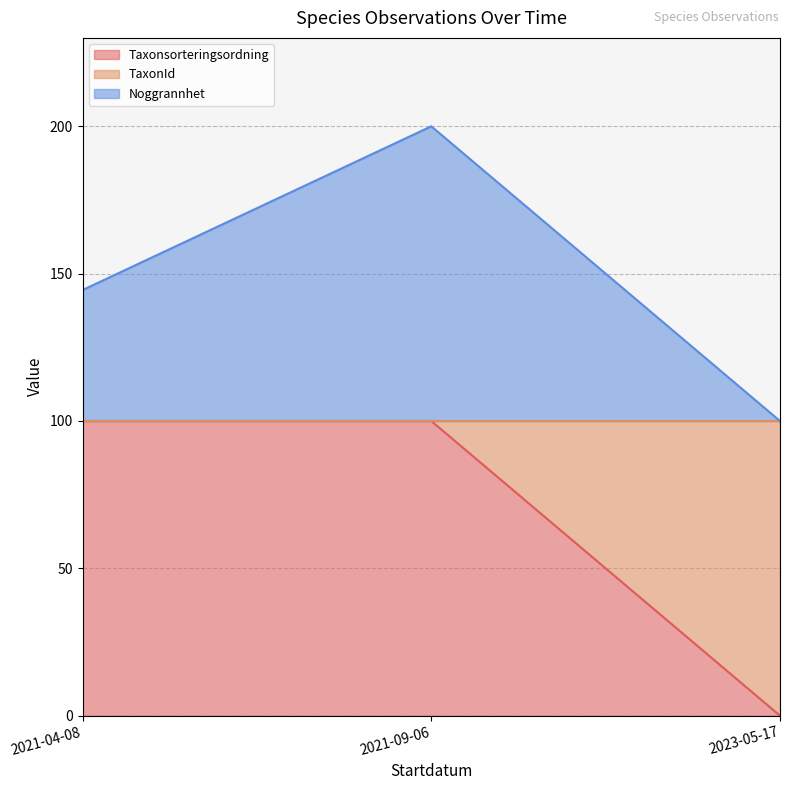

How many data points in Noggrannhet are above 144?

2